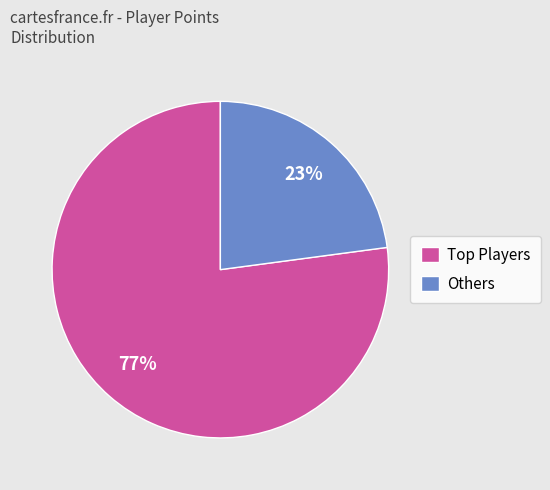

Which category has the biggest portion of the pie?

Top Players